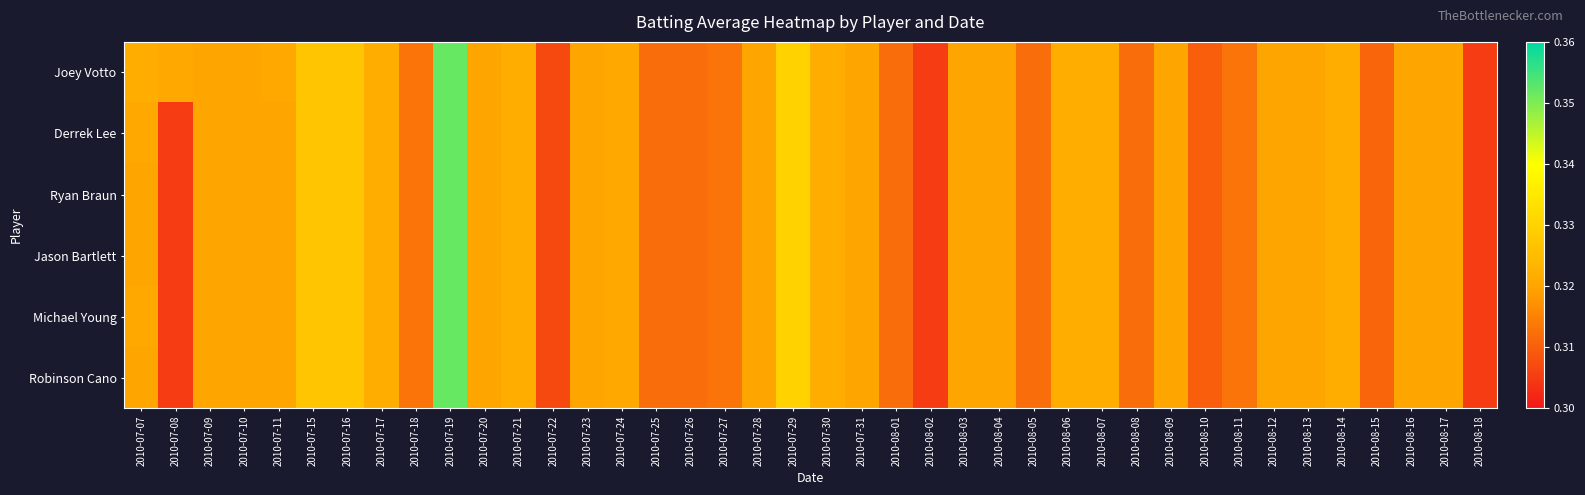

What is the total value across all series at 2010-08-18?

1.8